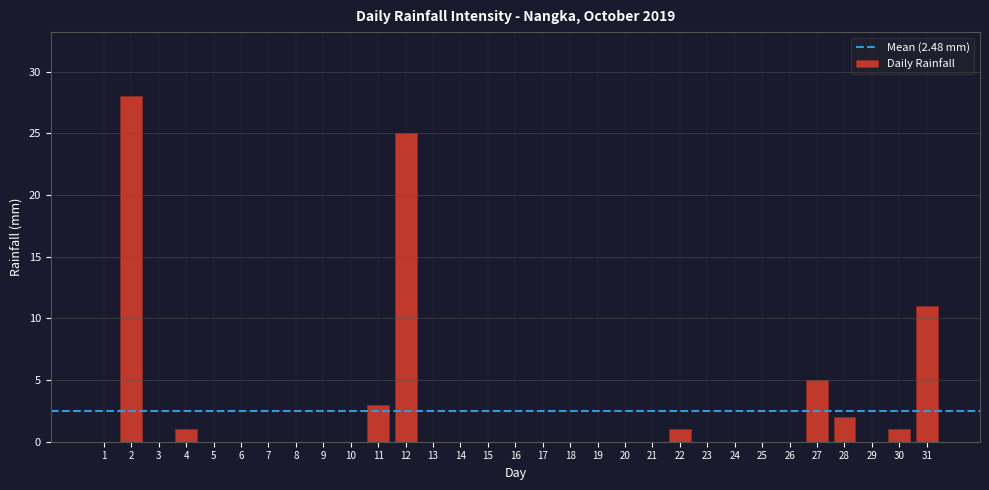

What is the sum of all values?

77